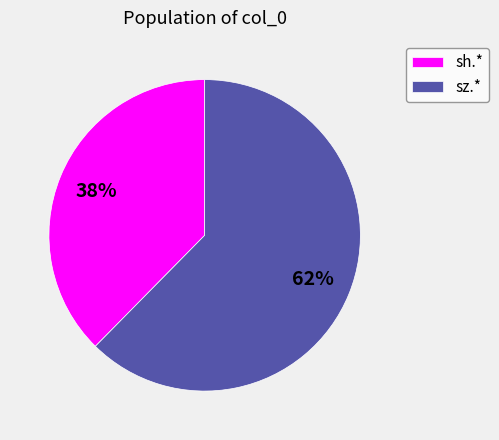

Count the number of slices in the pie.

2